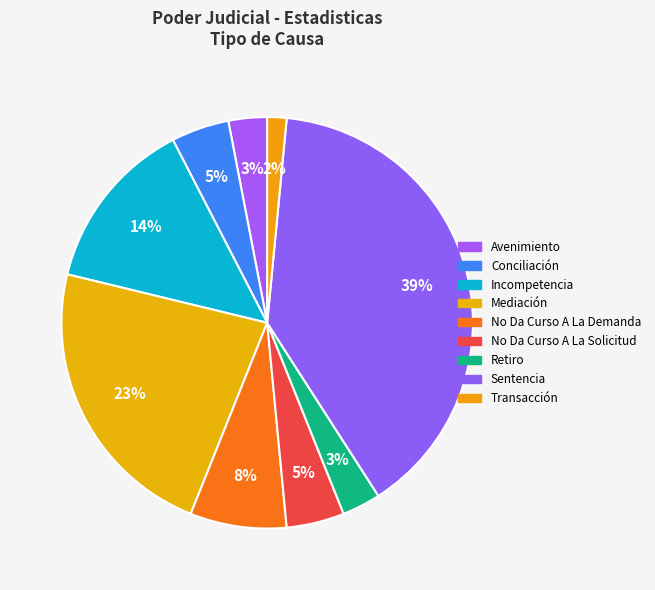

Count the number of slices in the pie.

9